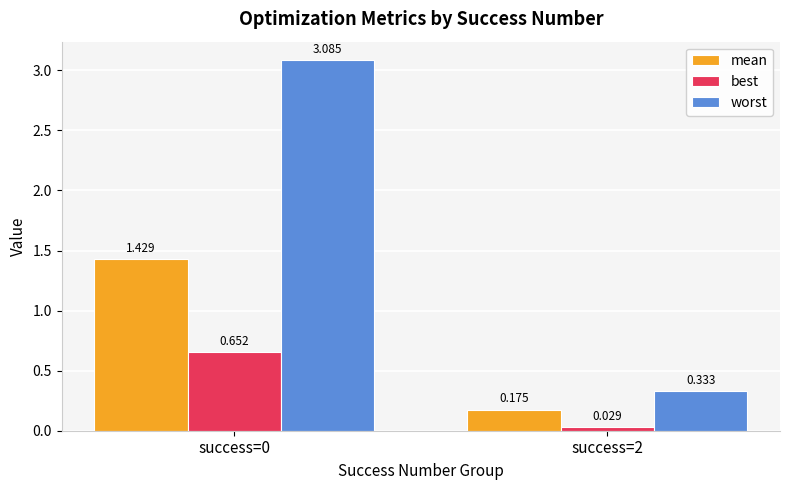

How many values in the worst series exceed 3?

1